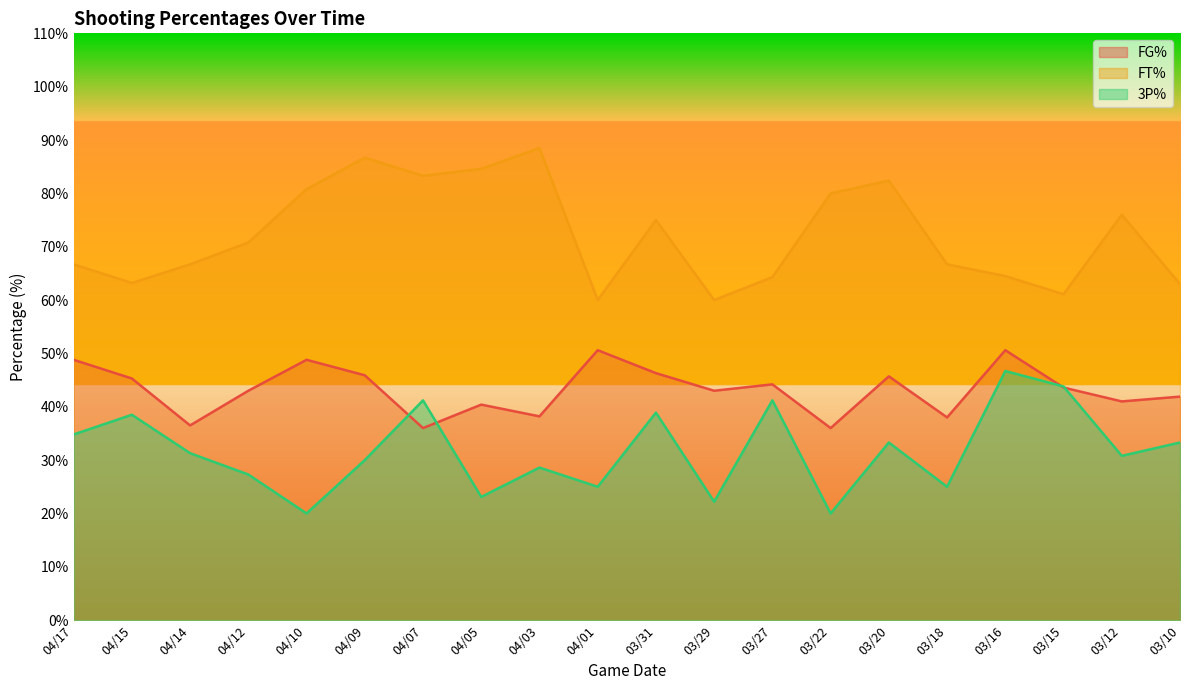

True or false: FG% has a value of 62.0 at 04/09.

False